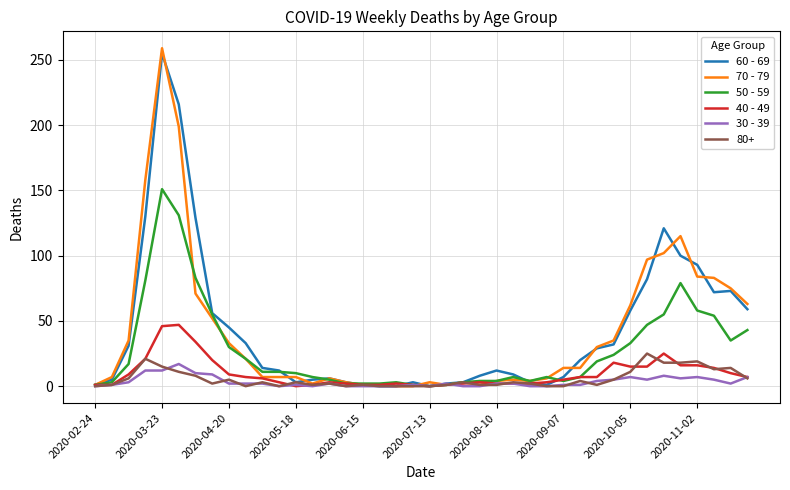

Which series has the largest range (max minus min)?

70 - 79